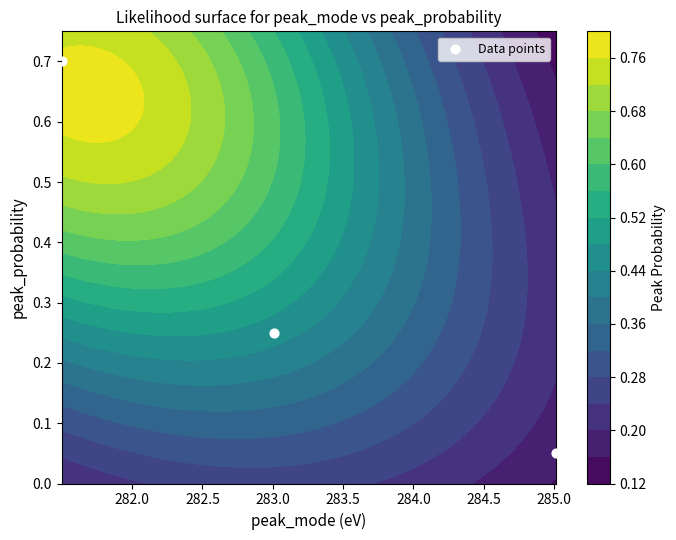

Count the number of categories in the chart.

3